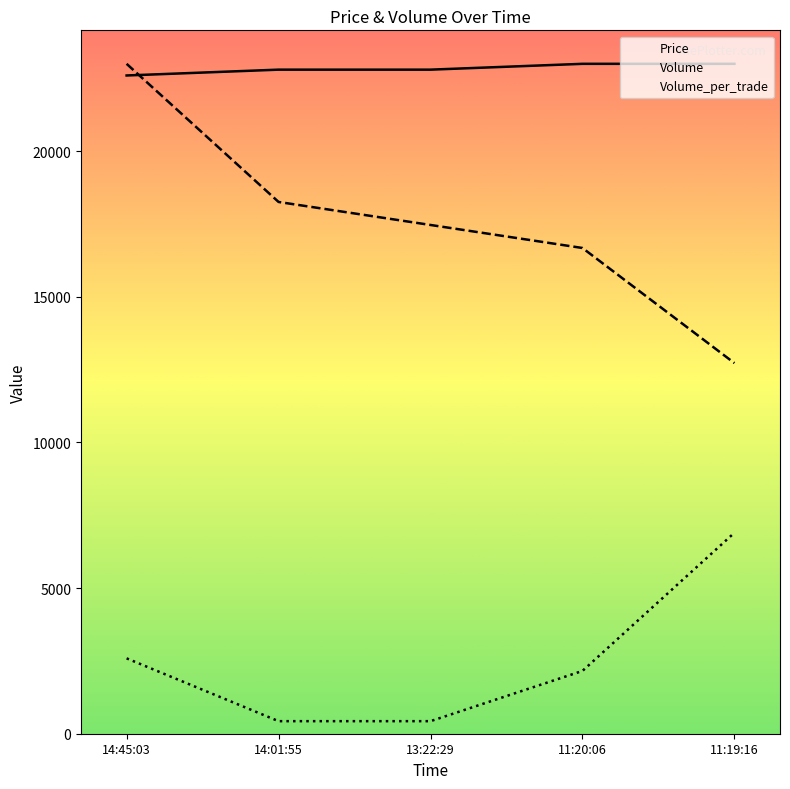

Reading left to right, list all the values displayed in this chart.

Price: 22600.0	22800.0	22800.0	23000.0	23000.0
Volume: 23000.0	18257.7	17467.4	16677.0	12725.1
Volume_per_trade: 2587.5	431.2	431.2	2156.2	6900.0